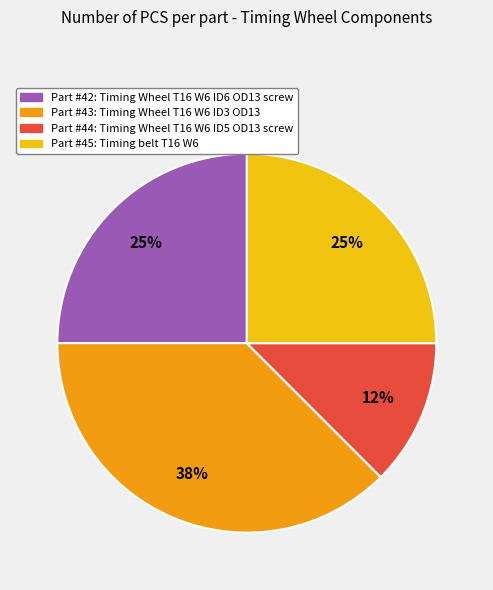

Does any single category account for the majority?

No